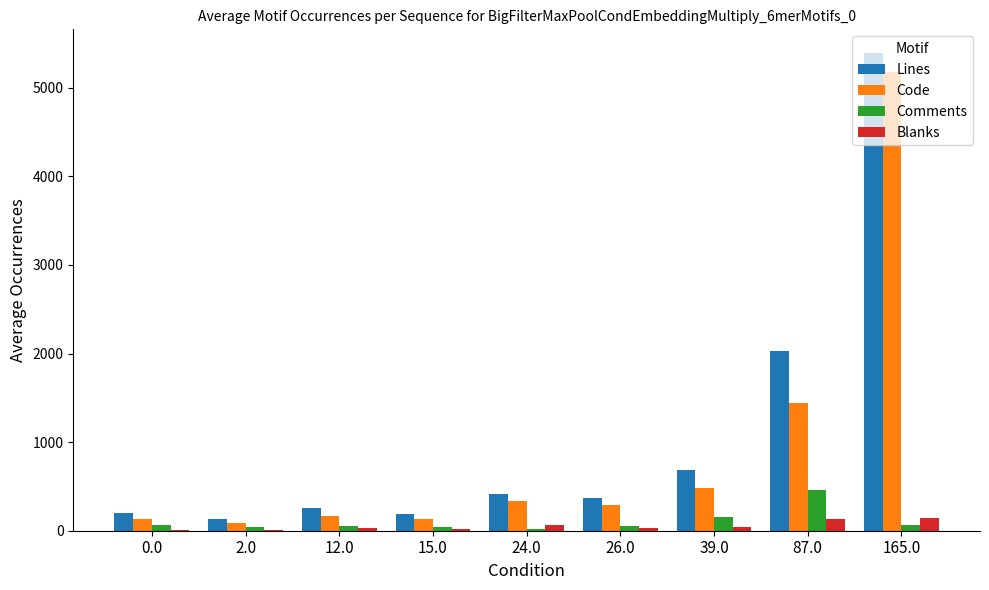

What is the maximum value shown in the chart?

5390.0